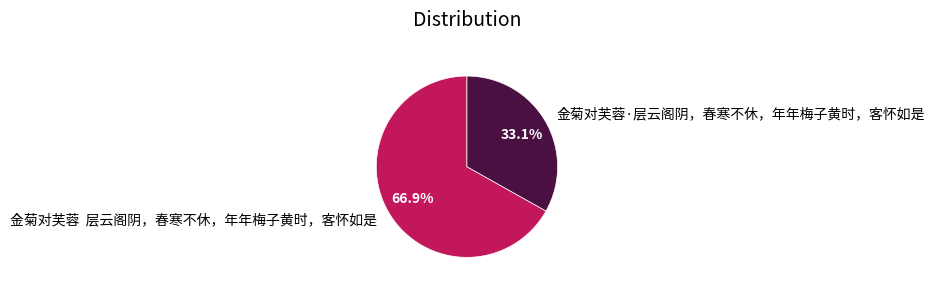

Which slice is the largest?

金菊对芙蓉 层云阁阴，春寒不休，年年梅子黄时，客怀如是